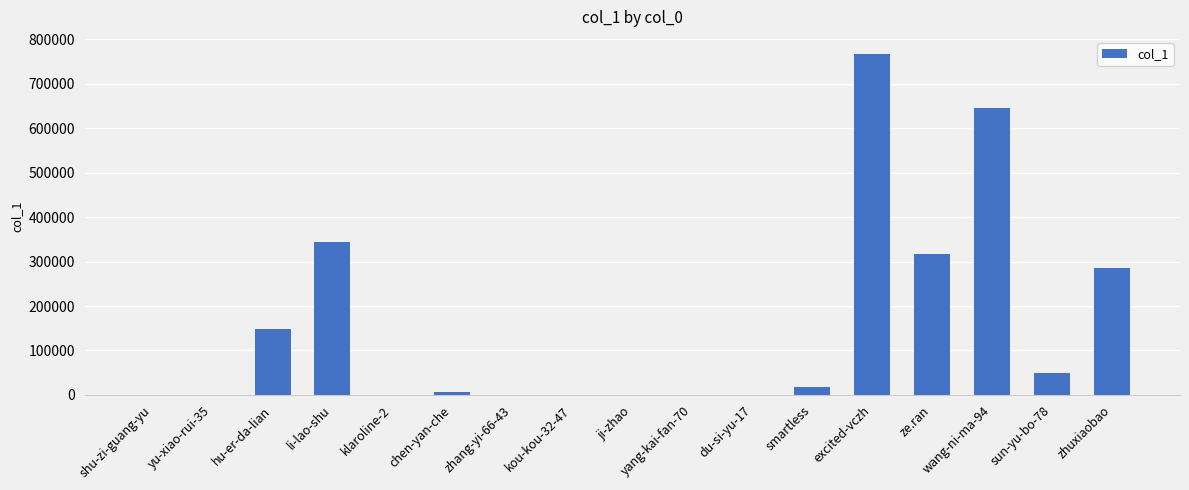

True or false: the data shows 79813 at hu-er-da-lian.

False